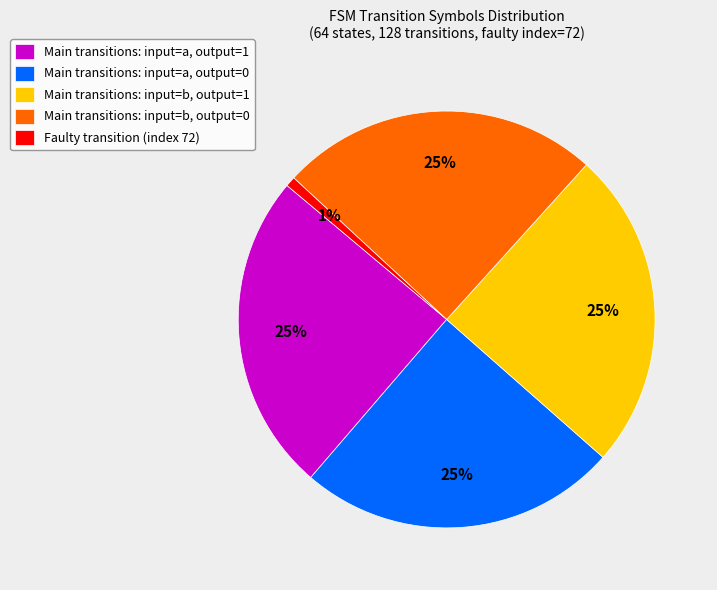

Do Main transitions: input=b, output=1 and Main transitions: input=a, output=1 together represent more than half of the pie?

No